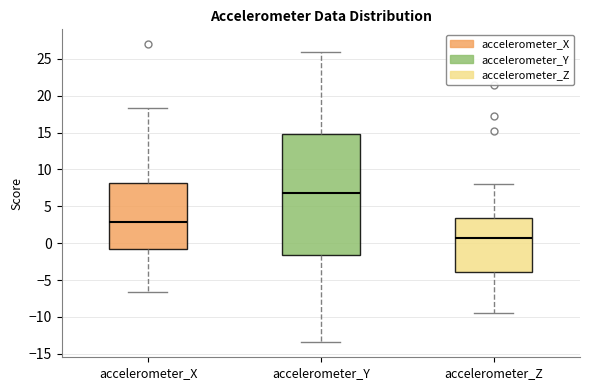

Where does the upper whisker of the box for accelerometer_Y end on the y-axis? The values are not printed on the chart, so give them approximately, as read against the axis.

26.0